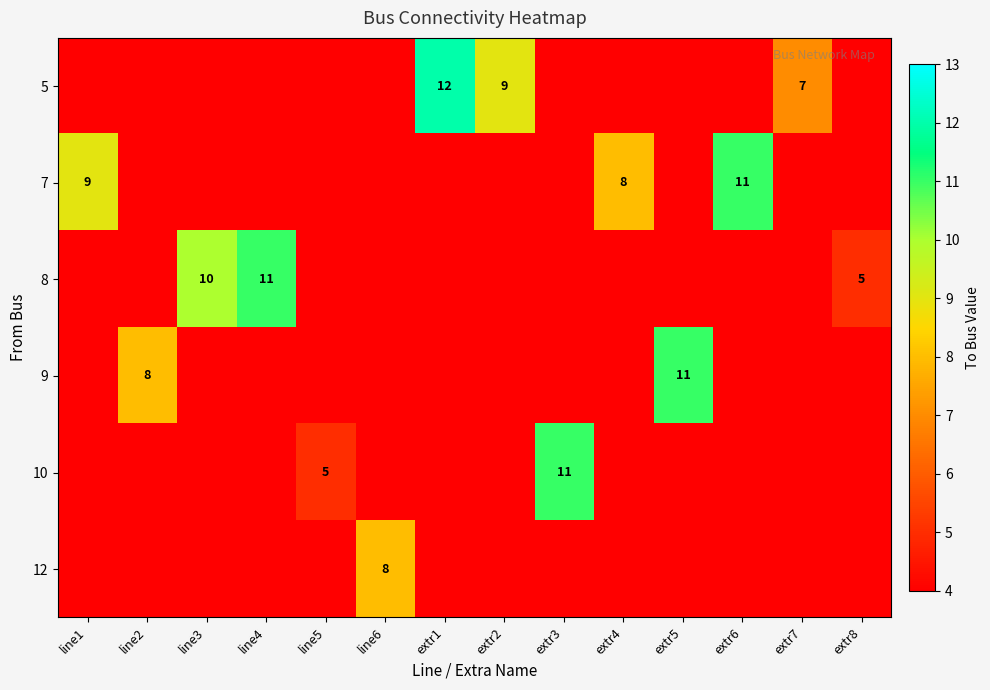

True or false: 10 has a value of 5 at line5.

True